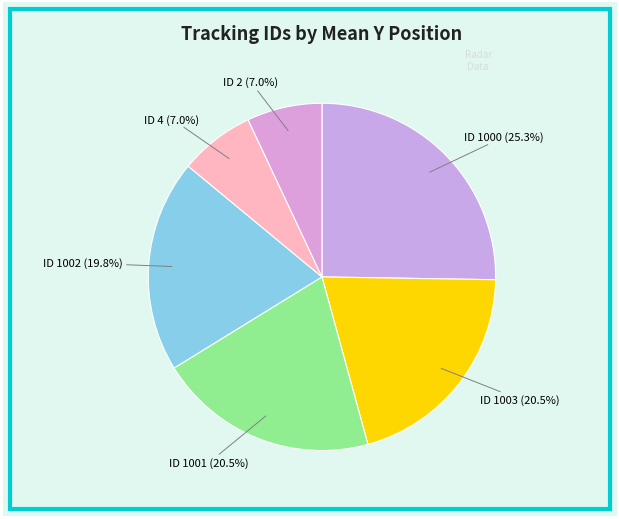

How much of the chart is everything except ID 1000 (25.3%)?

74.7%